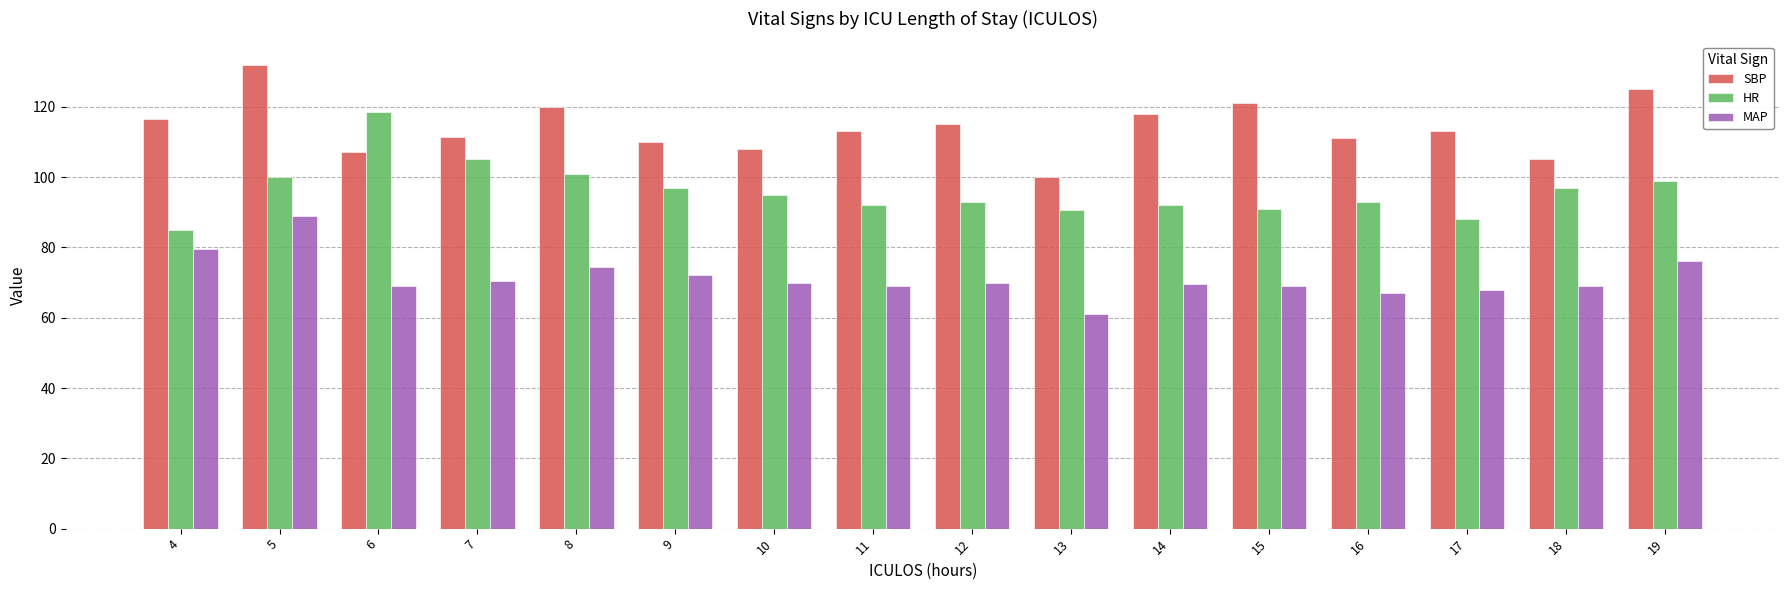

Which series has the largest total across all categories?

SBP